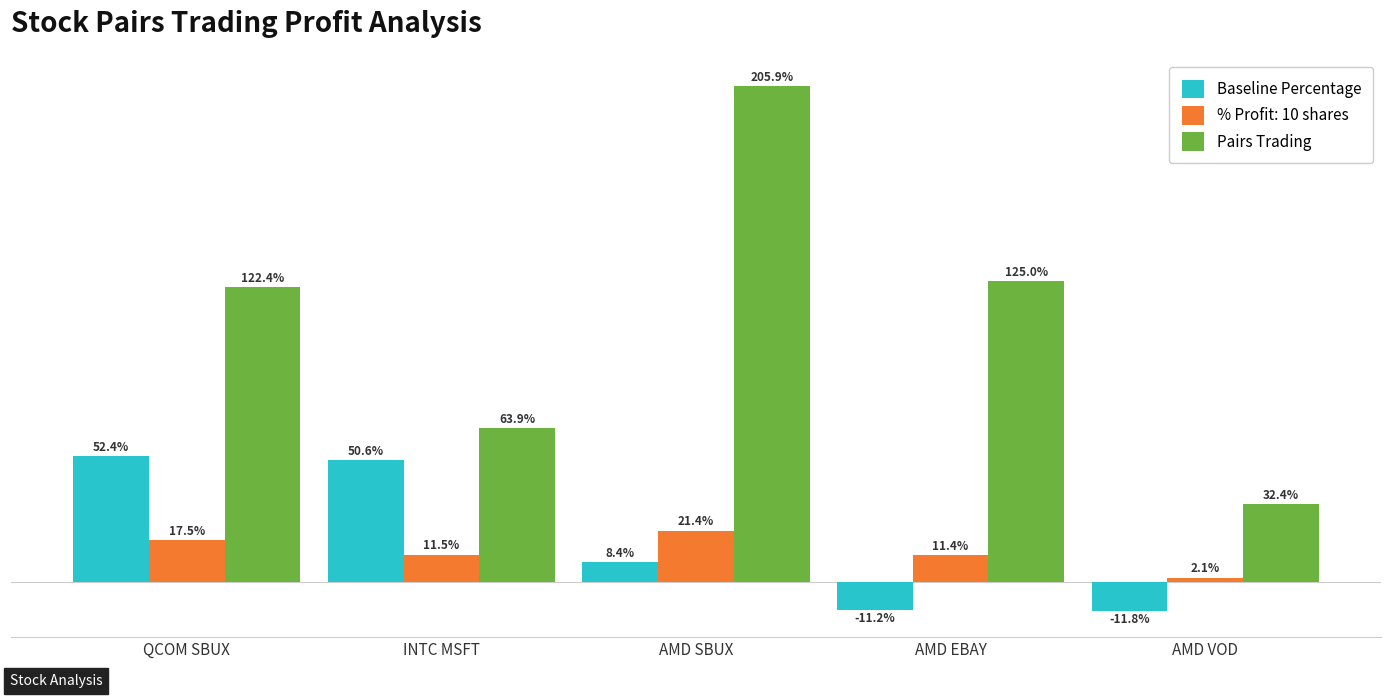

Are the bars grouped side by side (vs. stacked)?

Yes